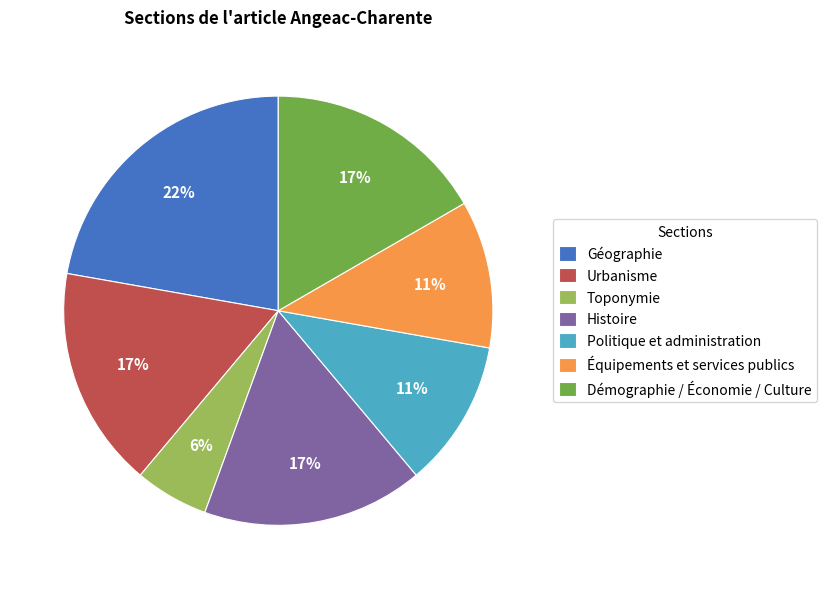

How many slices are in this pie chart?

7